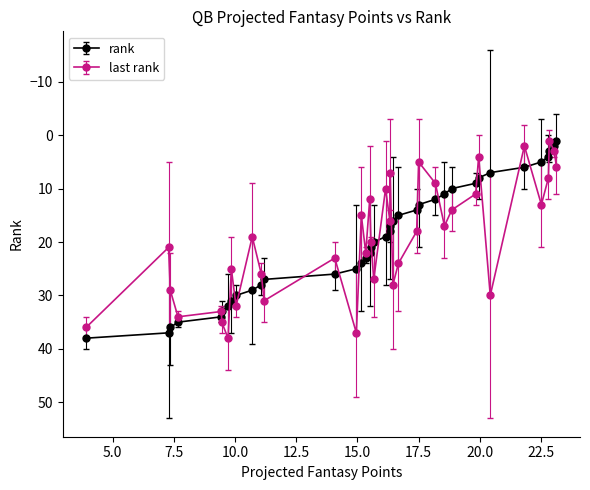

True or false: rank and last rank cross at least once.

True